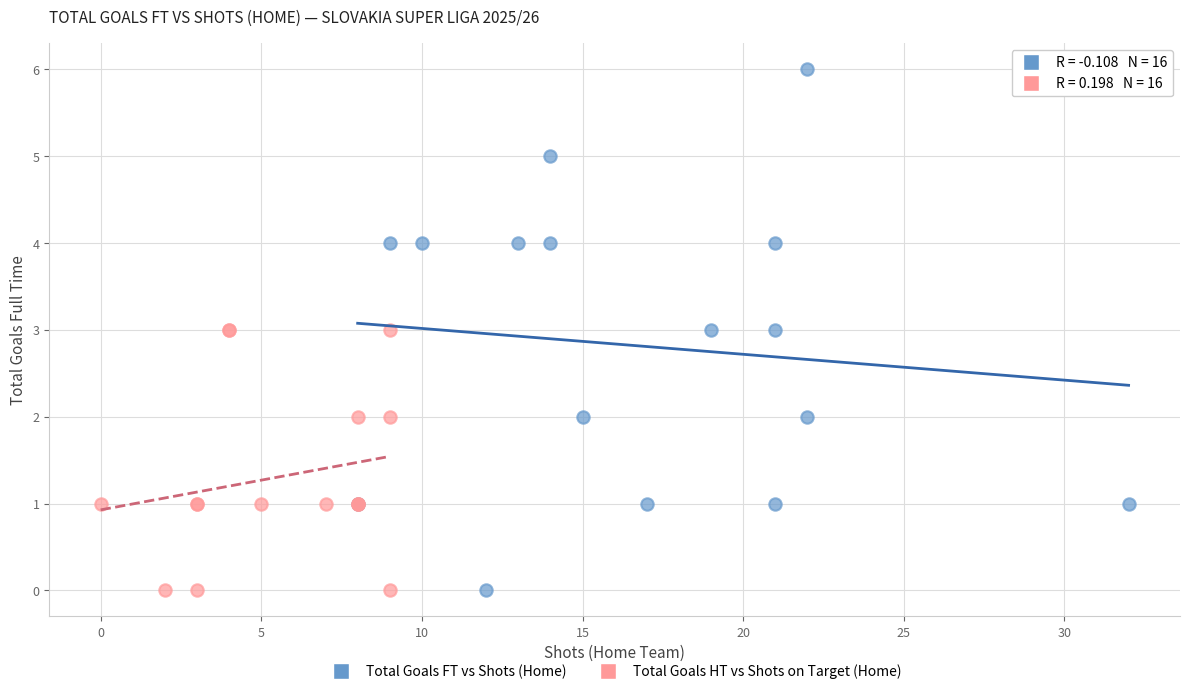

Which series has the largest Y range (max minus min)?

Total Goals FT vs Shots (Home)